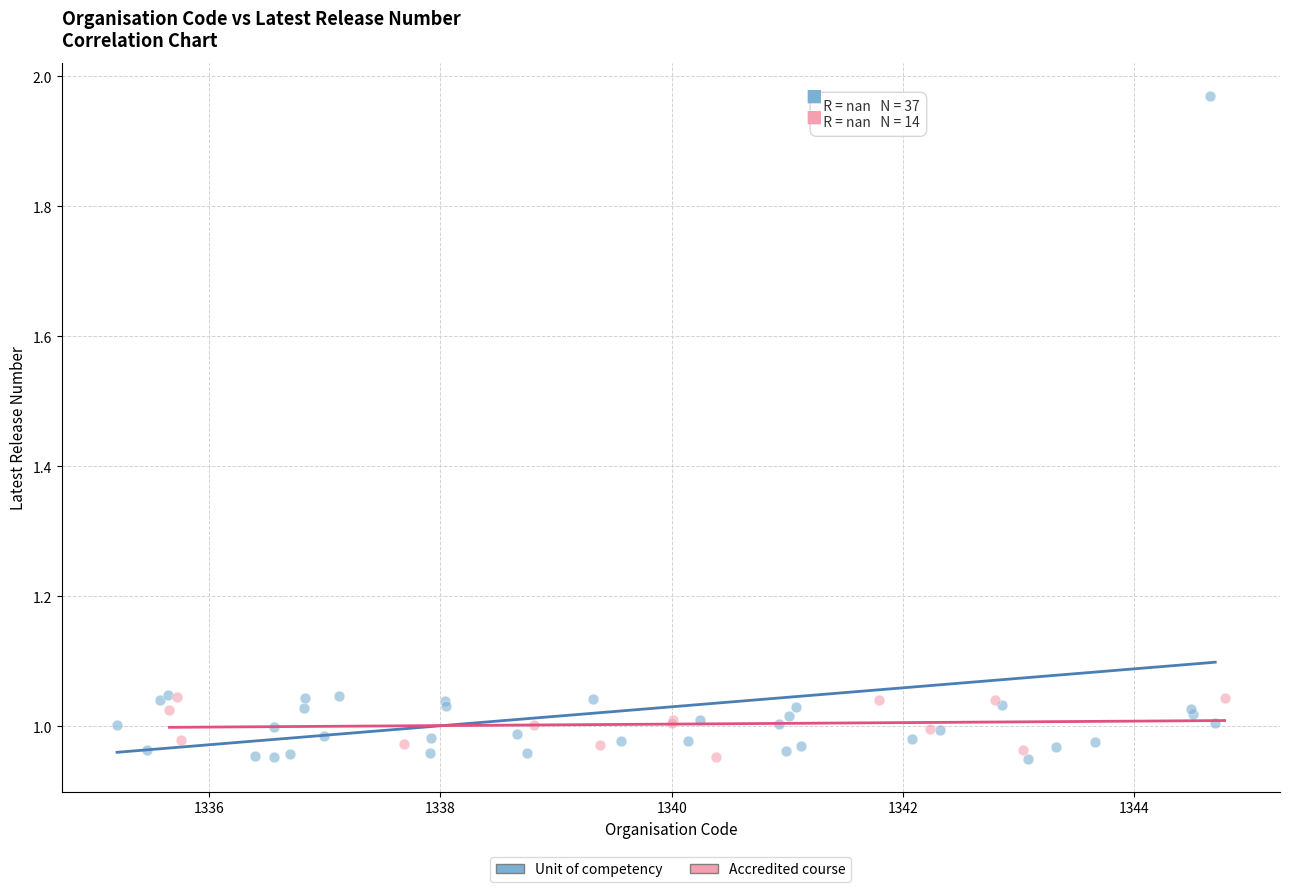

Which series reaches the maximum Y coordinate?

Unit of competency